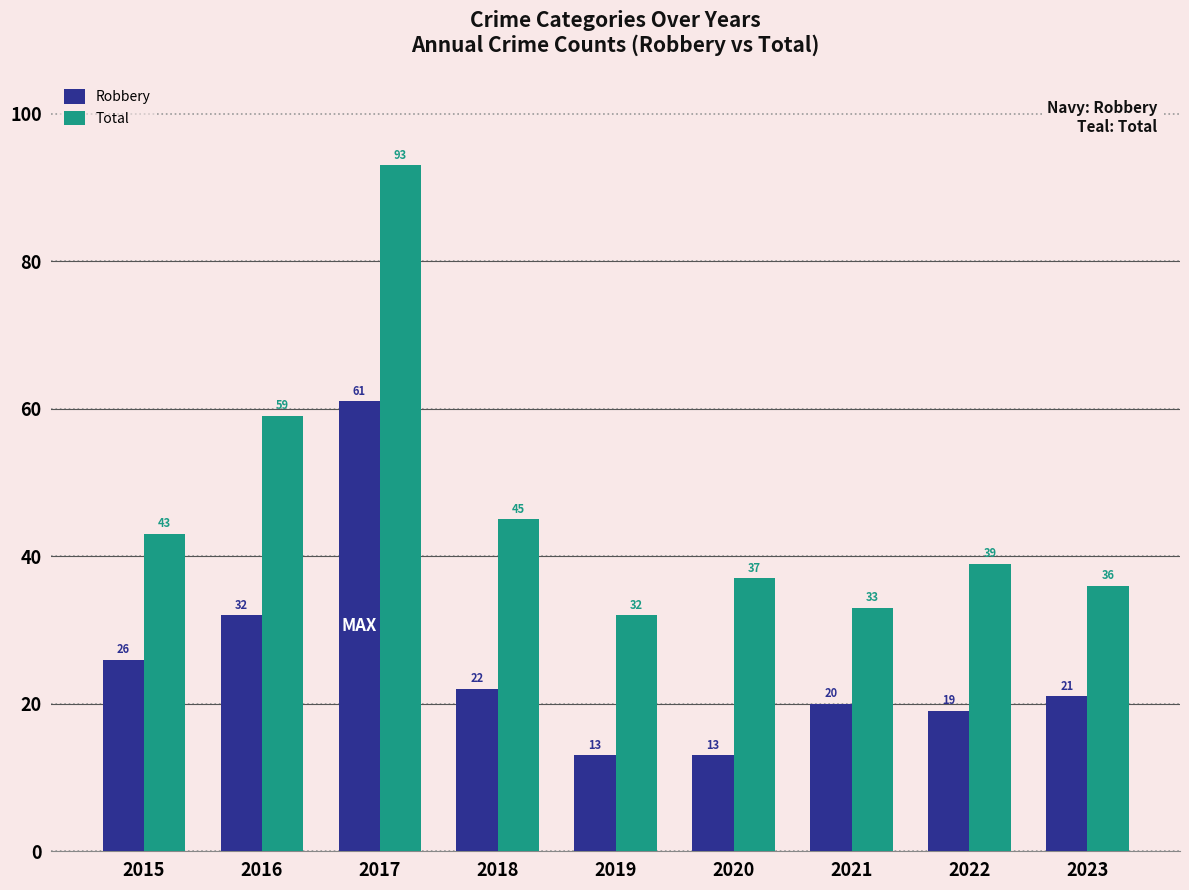

Which label corresponds to the largest value in the chart?

2017